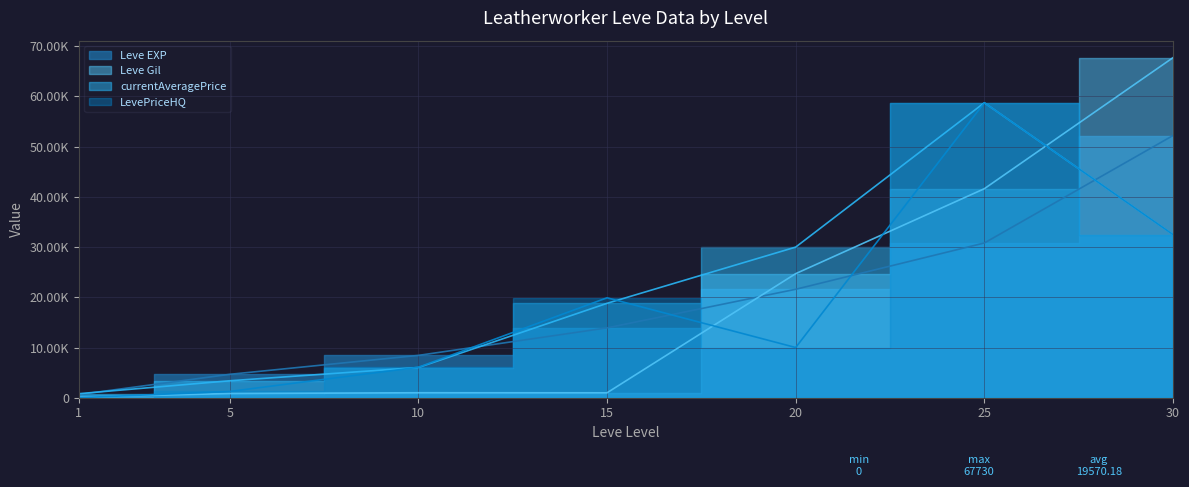

The value of Leve Gil at 5 is 840. True or false?

True